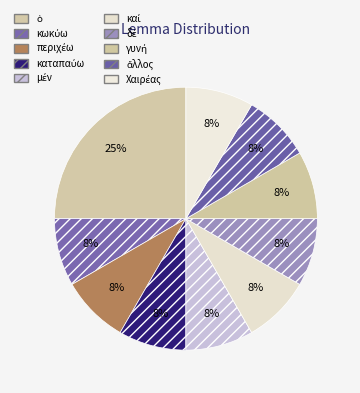

How many segments does this pie chart have?

10